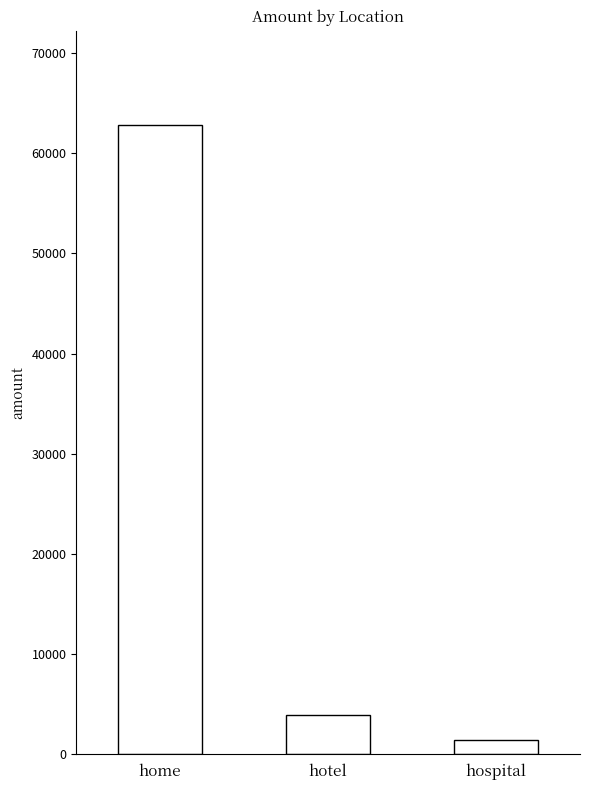

List the labels in order of value, largest first.

home, hotel, hospital